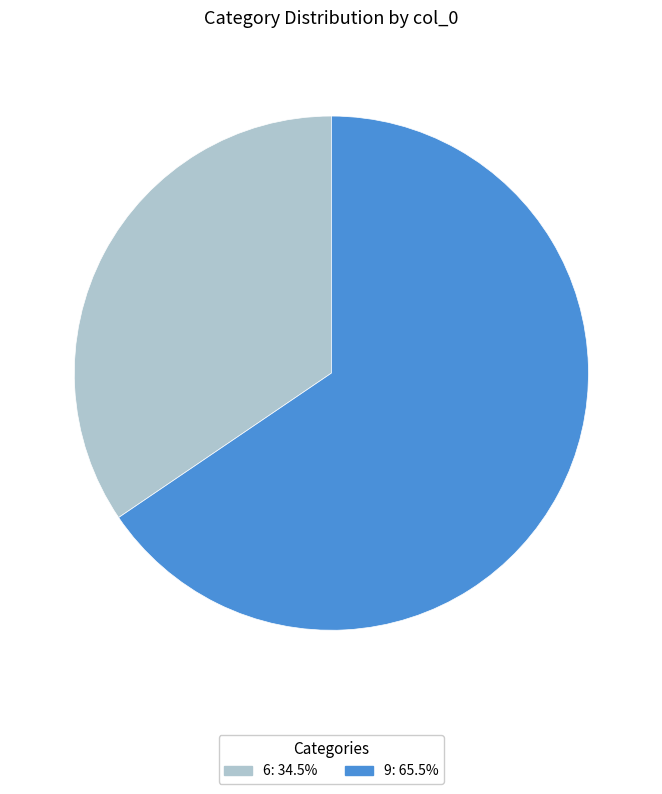

Which slice is the largest?

9